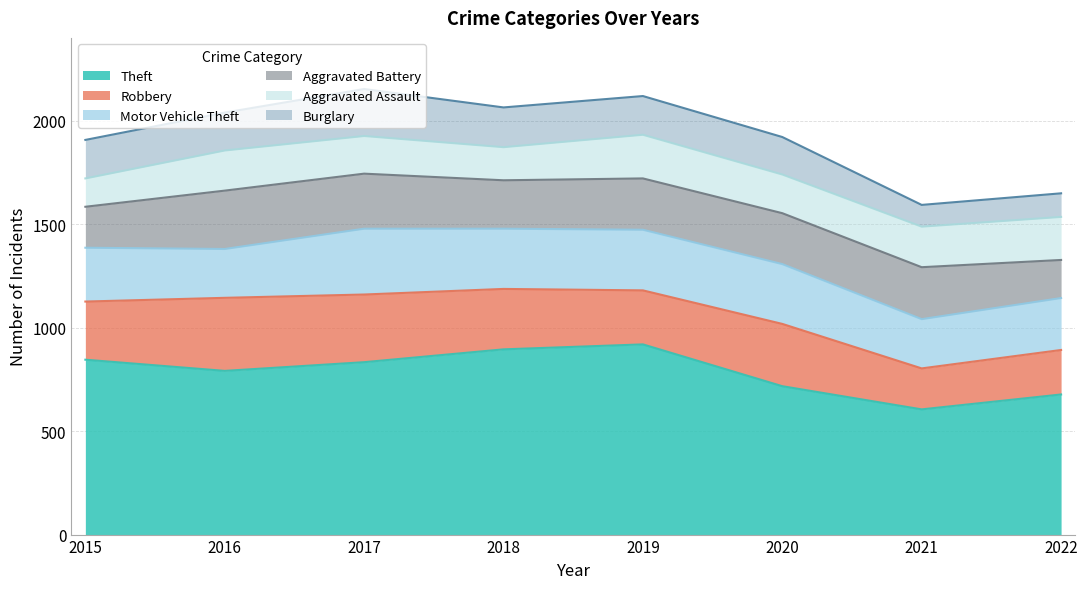

At which label does Robbery reach its peak?

2016